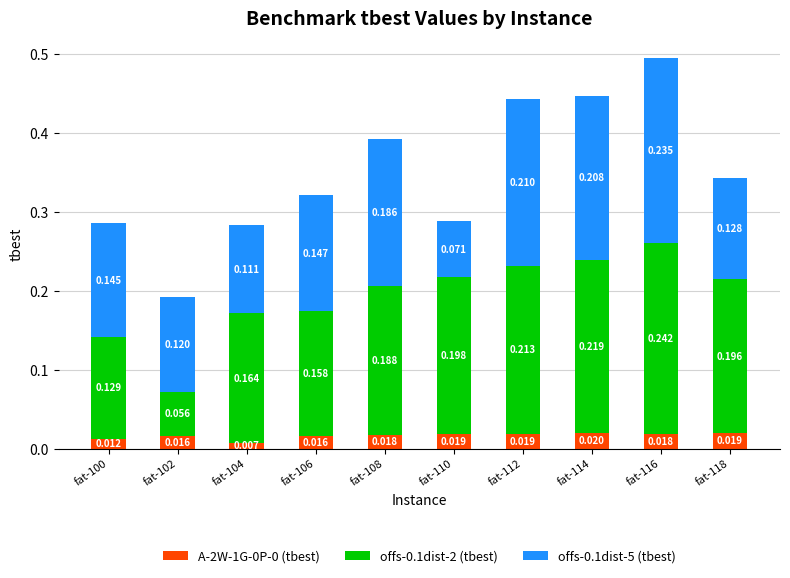

At fat-112, list the series in order from largest to smallest.

offs-0.1dist-2 (tbest), offs-0.1dist-5 (tbest), A-2W-1G-0P-0 (tbest)